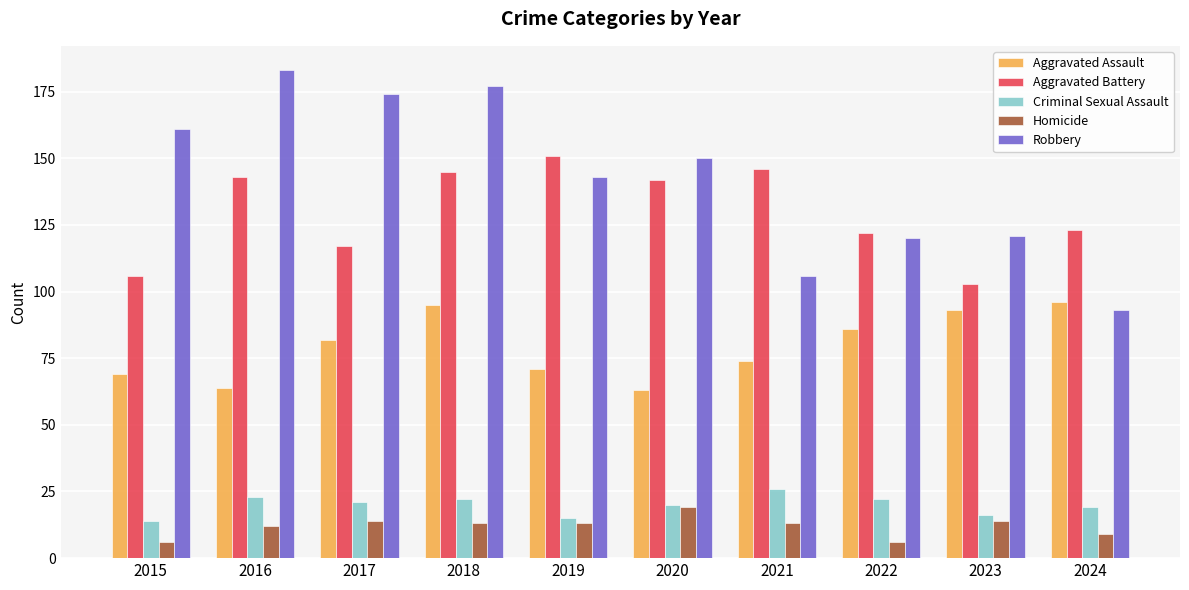

Read the Aggravated Assault value at 2023, to the nearest 10.

90